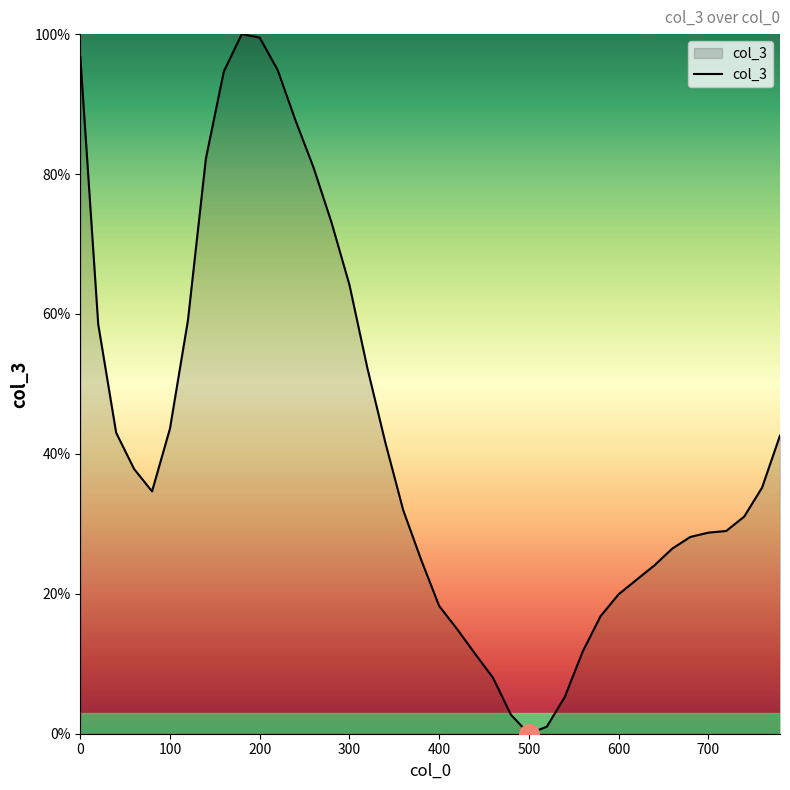

What is the difference between the maximum and minimum values?

100.0